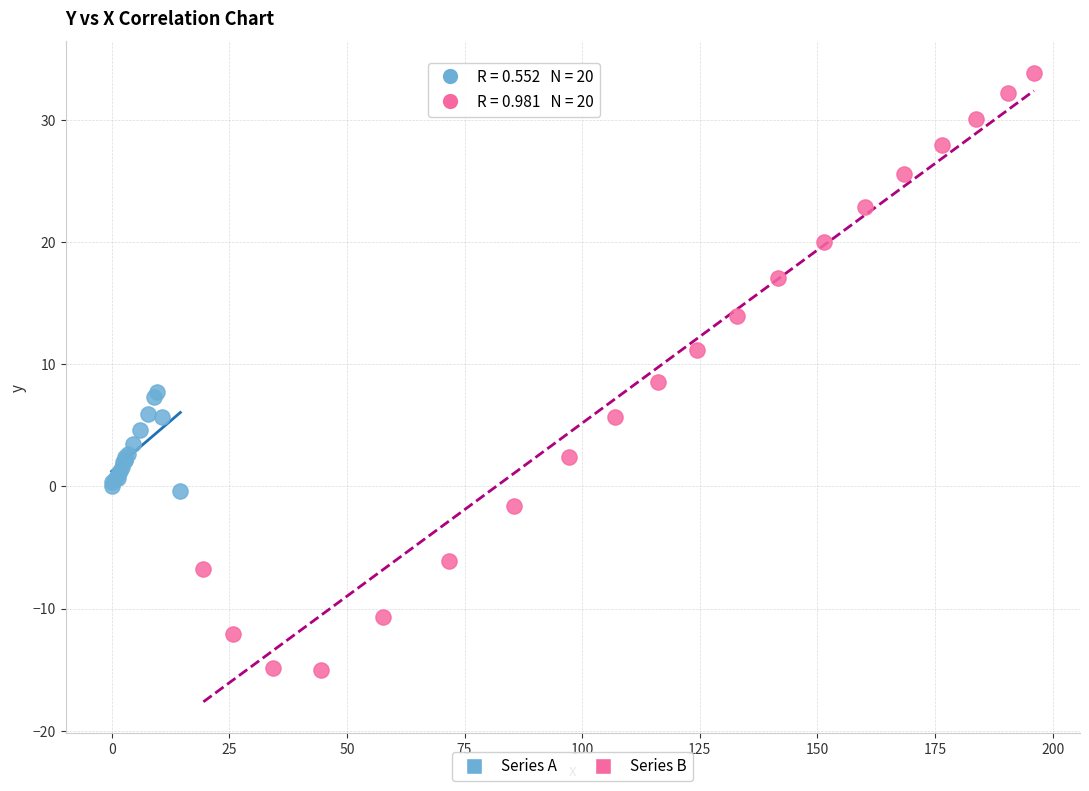

Which series has the largest Y range (max minus min)?

Series B